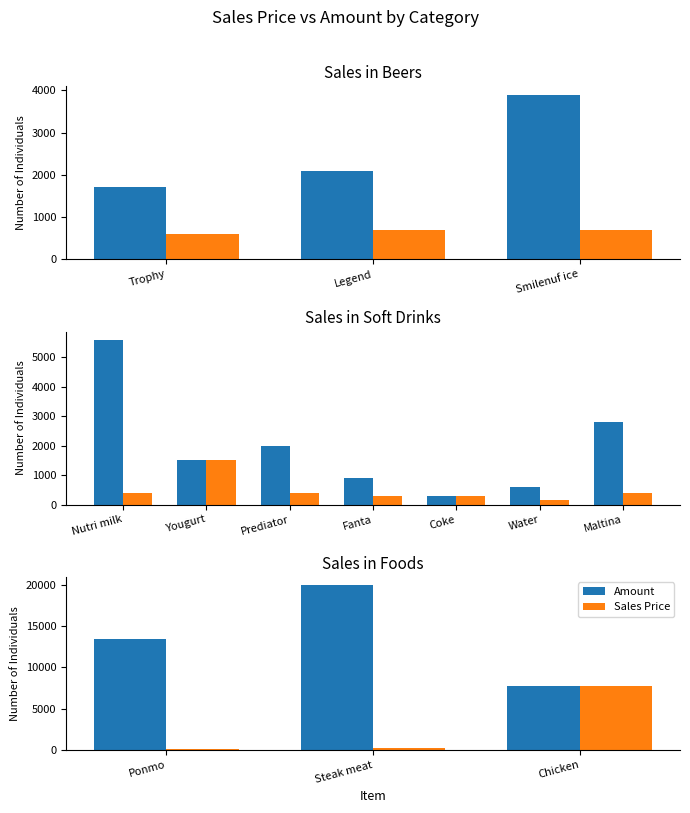

Is it true that Amount equals 29117 at Steak meat?

False